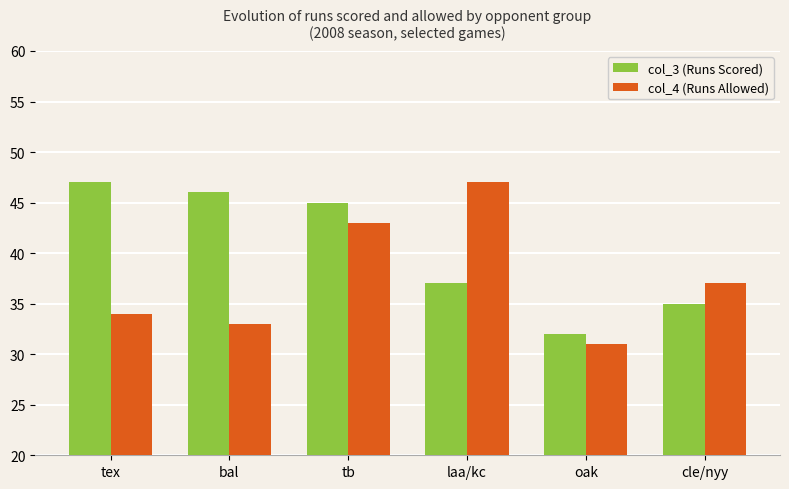

What is the label of the 5th bar from the right?

bal